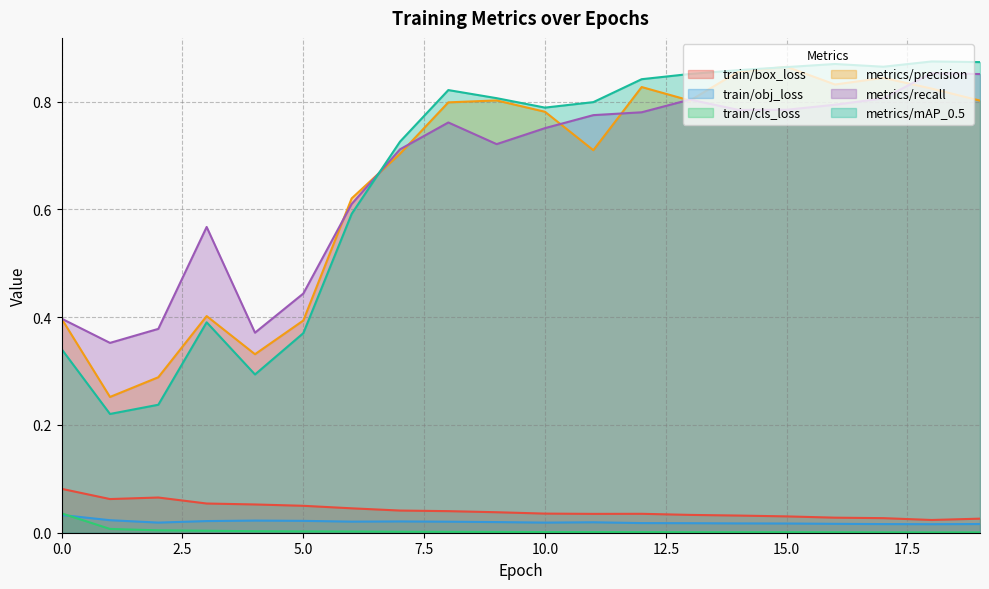

In train/box_loss, how many points are lower than both neighbors (excluding endpoints)?

3